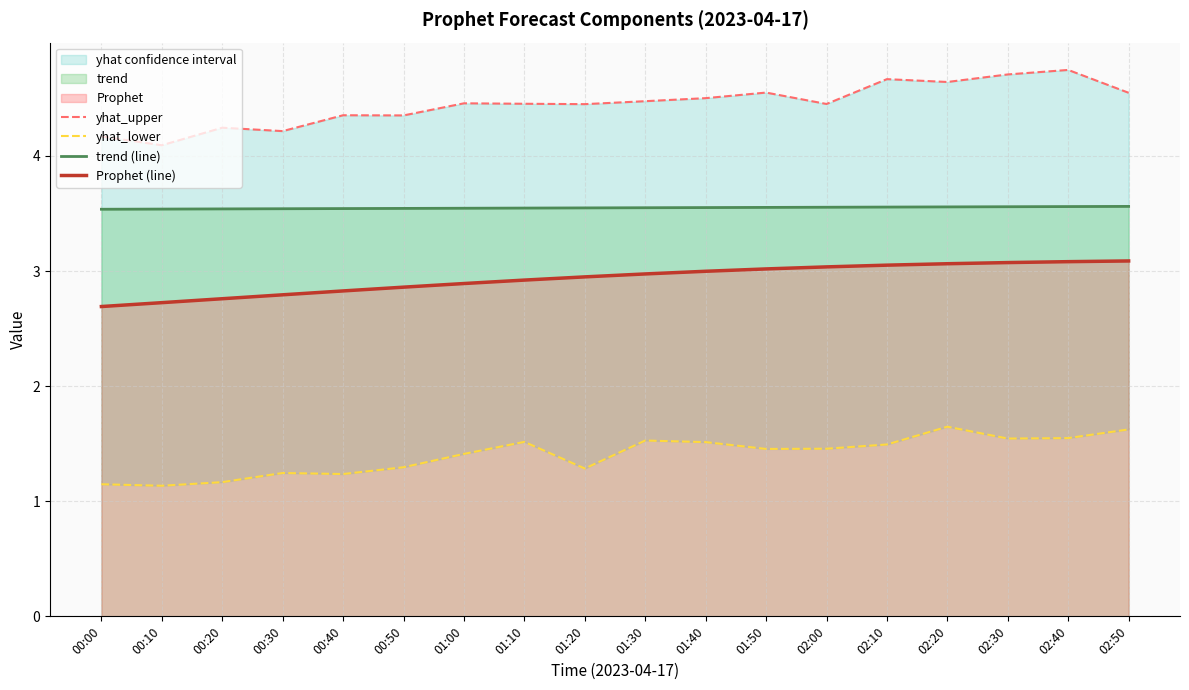

At which category does the chart reach its peak across all series?

02:40